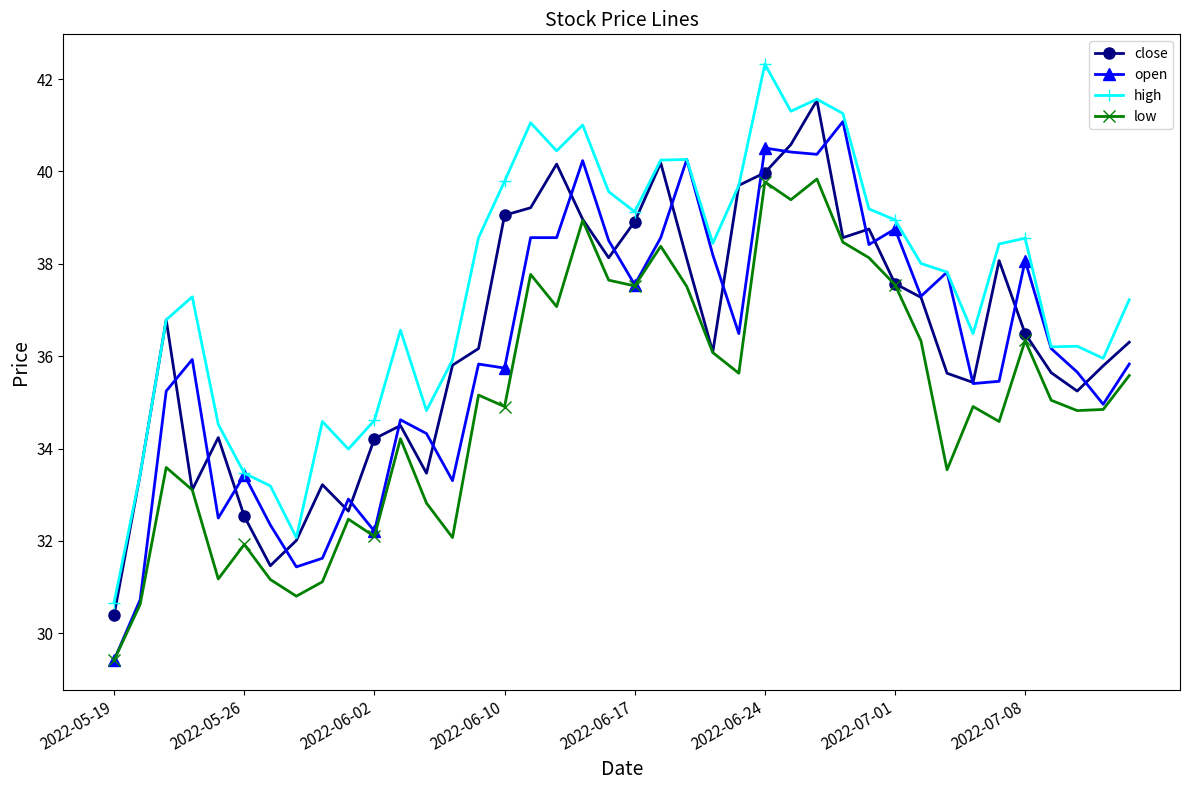

Which series has the largest total across all categories?

high